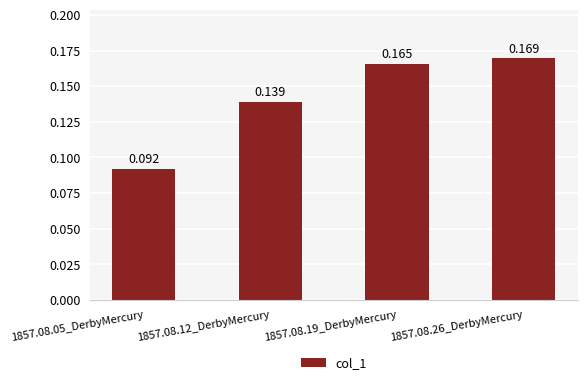

How many categories are shown in the chart?

4